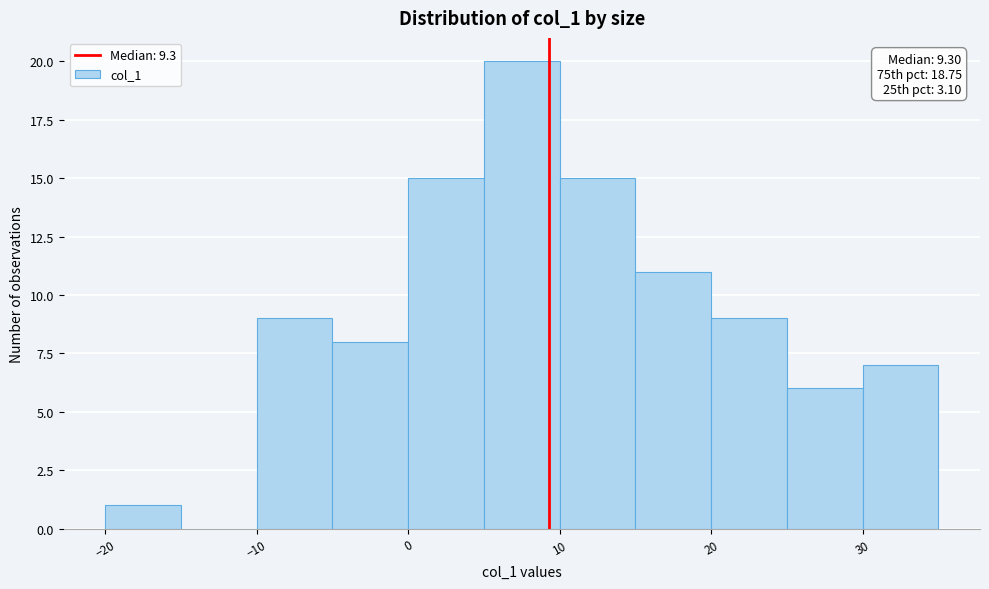

Over which range of the x-axis is the bar tallest?

5 to 10